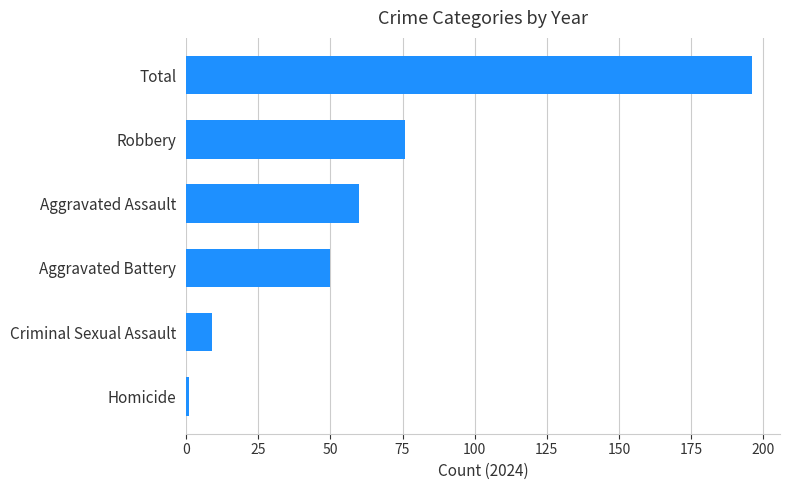

Where is the data nearest to the value 98?

Robbery